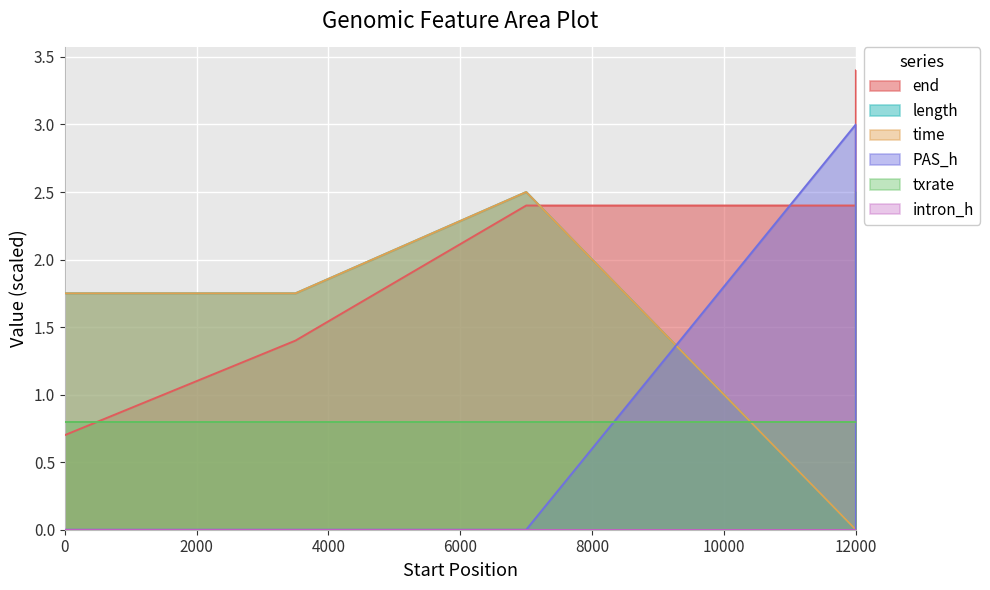

What is the sum of the end values at 12000 and 7000?

4.8